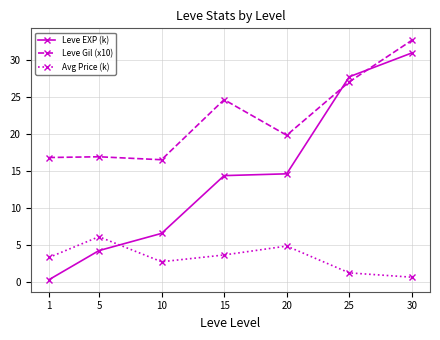

Where do Leve EXP (k) and Avg Price (k) first cross each other?

5 and 10